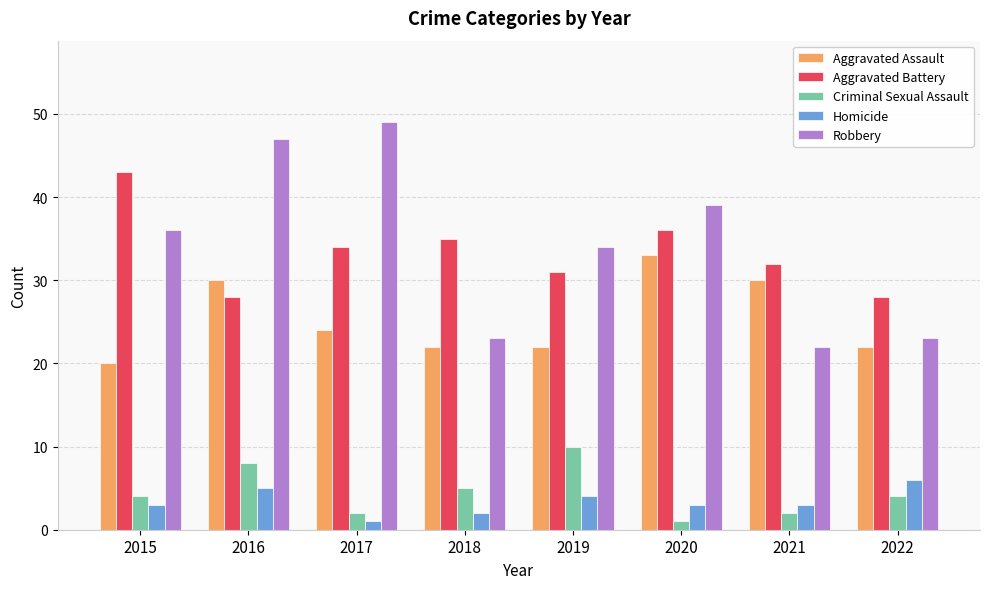

Is it true that Aggravated Assault equals 30 at 2016?

True